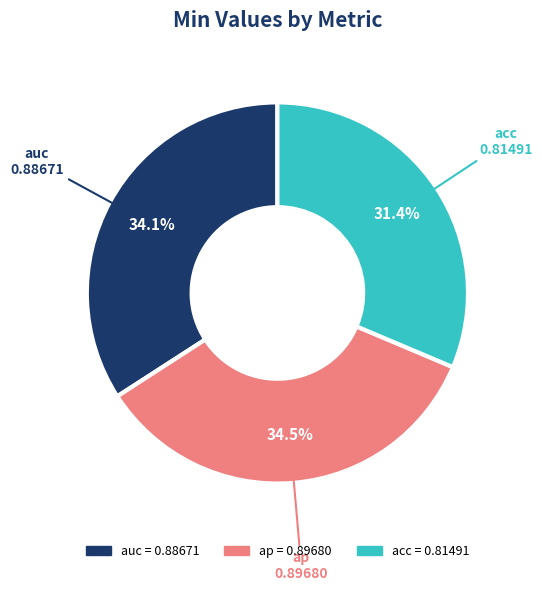

Which has a higher value, acc or auc?

auc